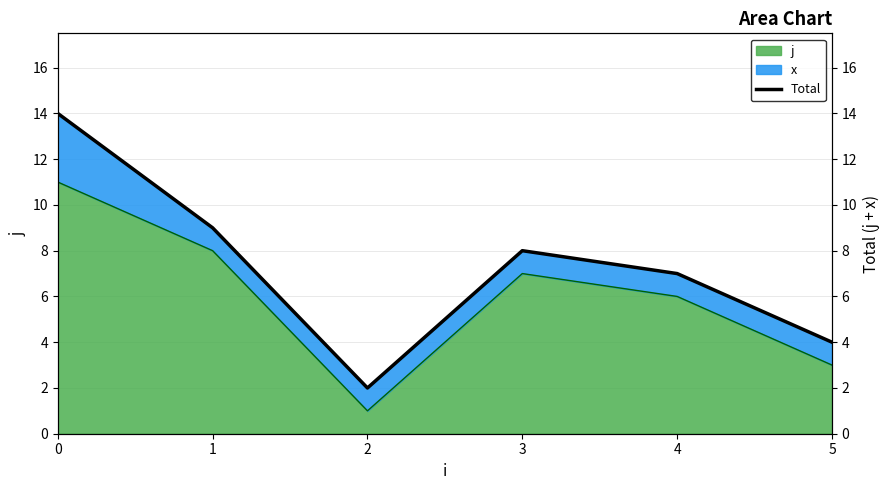

What is the difference between the maximum and minimum values?

12